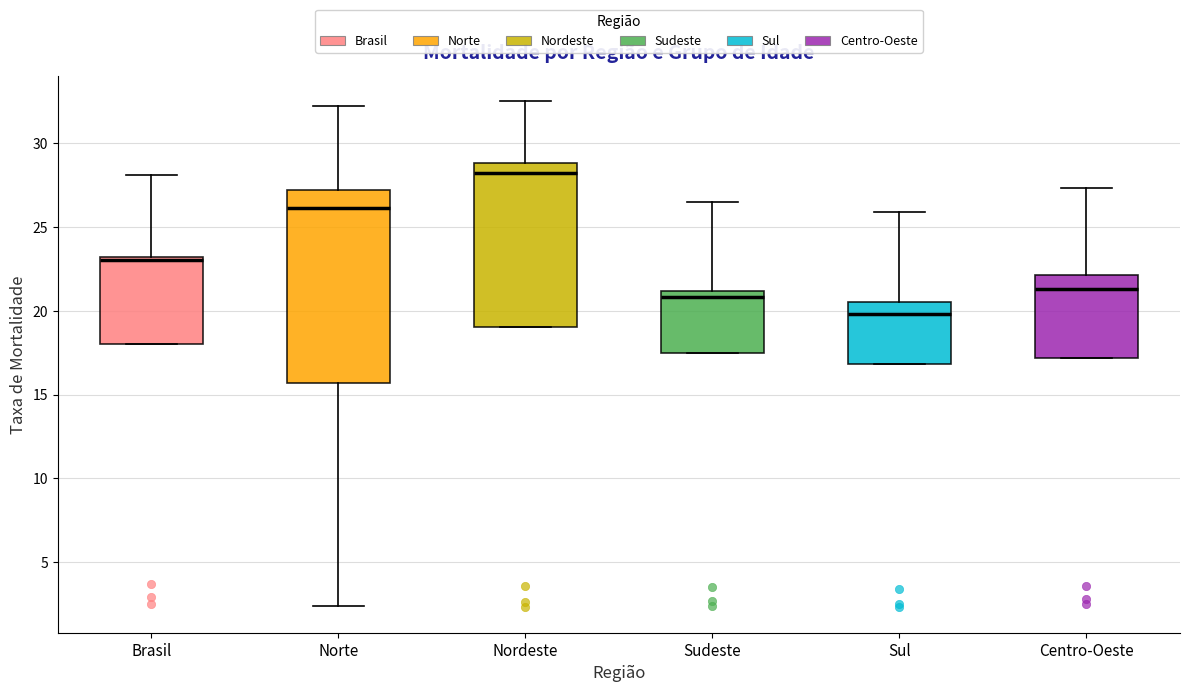

Reading left to right, read every box against the y-axis: the position of its median line, the range the box covers, and the ends of its whiskers. The values are not printed on the chart, so give them approximately, as read against the axis.

Brasil: median 23.0 (just below the box's upper edge), box 18.0 to 23.0, whiskers 18.0 to 28.0
Norte: median 26.0, box 15.5 to 27.0, whiskers 2.5 to 32.0
Nordeste: median 28.0, box 19.0 to 29.0, whiskers 19.0 to 32.5
Sudeste: median 21.0 (just below the box's upper edge), box 17.5 to 21.0, whiskers 17.5 to 26.5
Sul: median 20.0, box 17.0 to 20.5, whiskers 17.0 to 26.0
Centro-Oeste: median 21.5, box 17.0 to 22.0, whiskers 17.0 to 27.5